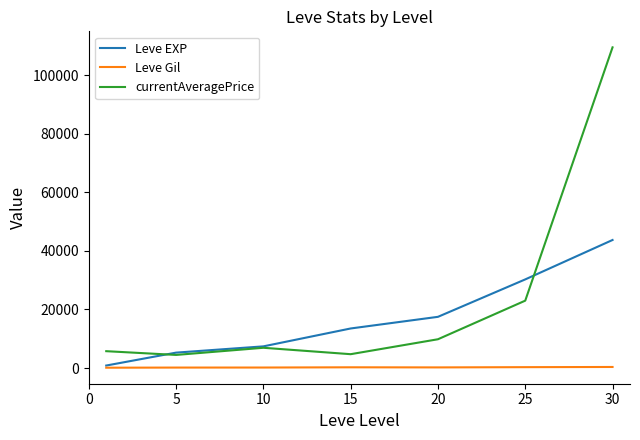

True or false: currentAveragePrice and Leve Gil cross at least once.

False